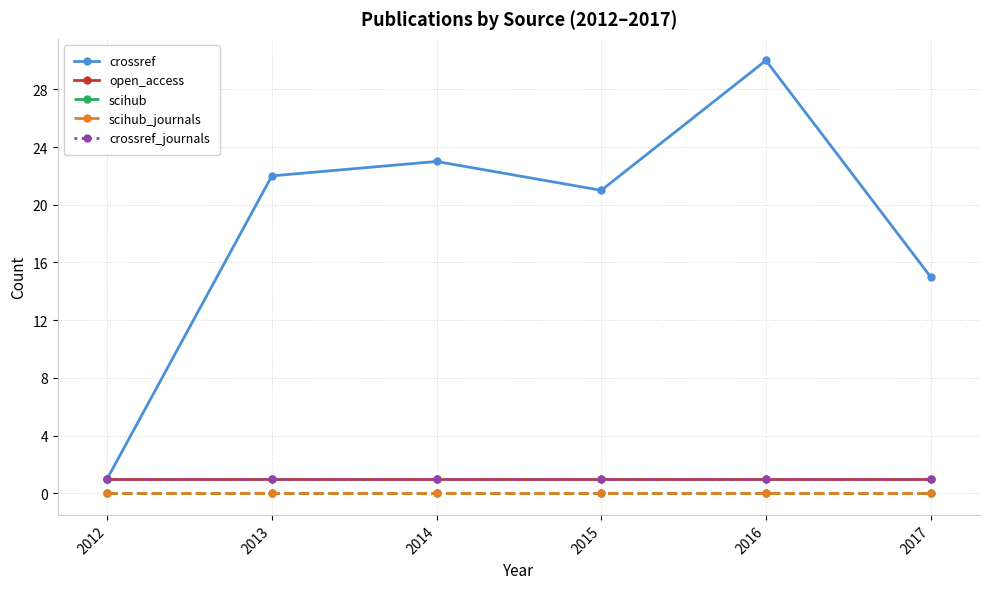

At which label does crossref first exceed 22?

2014